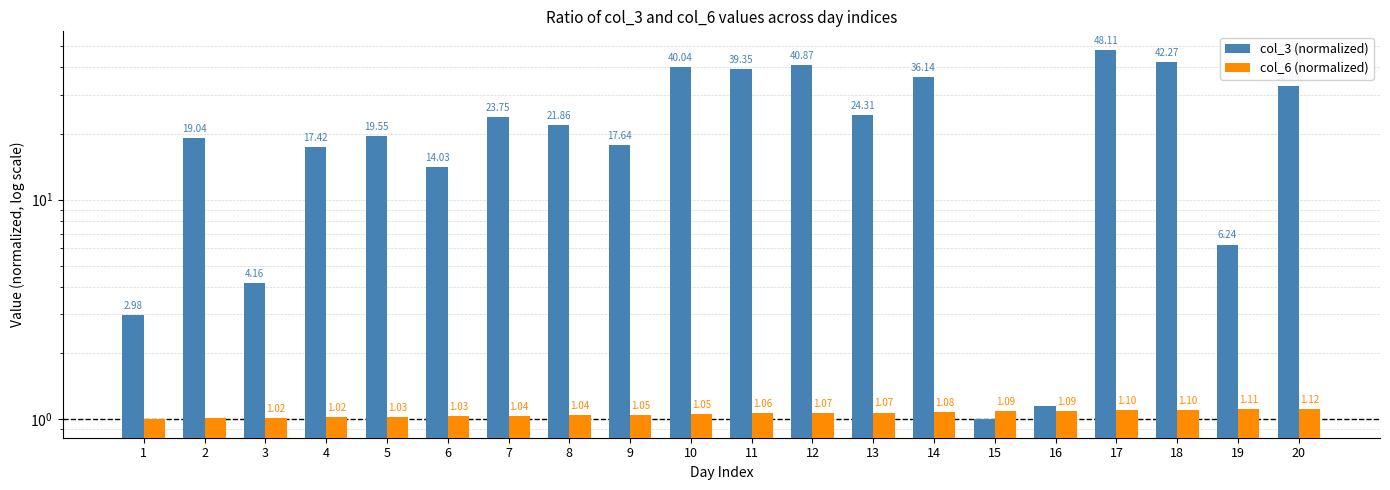

Reading left to right, extract all data points from this chart.

col_3 (normalized): 3.0	19.0	4.2	17.4	19.5	14.0	23.7	21.9	17.6	40.0	39.4	40.9	24.3	36.1	1.0	1.1	48.1	42.3	6.2	32.8
col_6 (normalized): 1.0	1.0	1.0	1.0	1.0	1.0	1.0	1.0	1.0	1.1	1.1	1.1	1.1	1.1	1.1	1.1	1.1	1.1	1.1	1.1